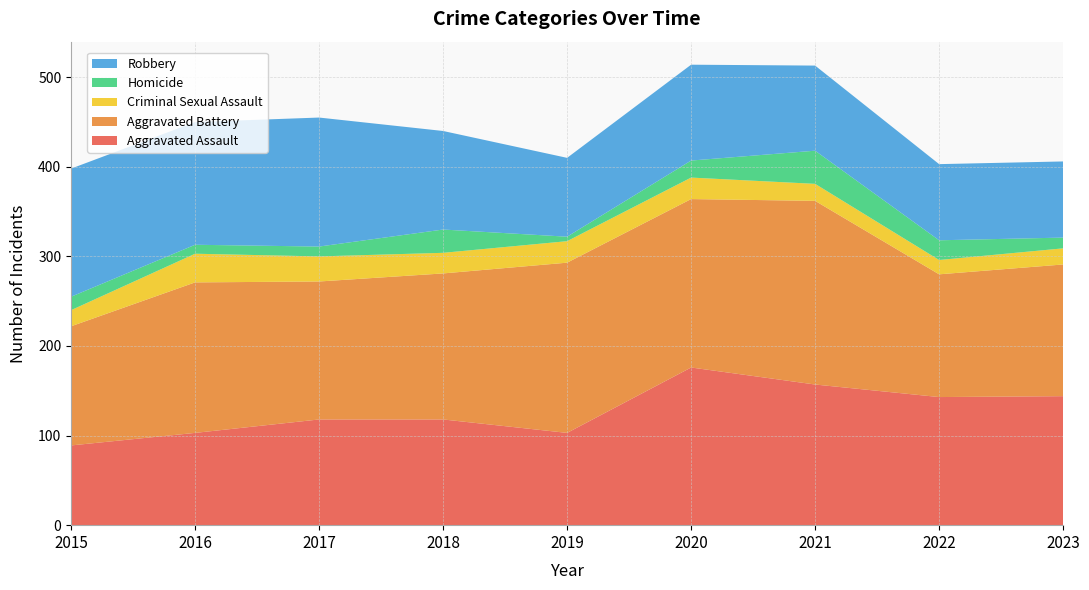

Reading left to right, list all the values displayed in this chart.

Aggravated Assault: 2015=89	2016=103	2017=118	2018=118	2019=103	2020=176	2021=157	2022=143	2023=144
Aggravated Battery: 2015=133	2016=168	2017=154	2018=163	2019=190	2020=188	2021=205	2022=137	2023=147
Criminal Sexual Assault: 2015=18	2016=32	2017=28	2018=23	2019=24	2020=24	2021=19	2022=16	2023=18
Homicide: 2015=15	2016=10	2017=11	2018=26	2019=5	2020=19	2021=37	2022=22	2023=12
Robbery: 2015=143	2016=137	2017=144	2018=110	2019=88	2020=107	2021=95	2022=85	2023=85